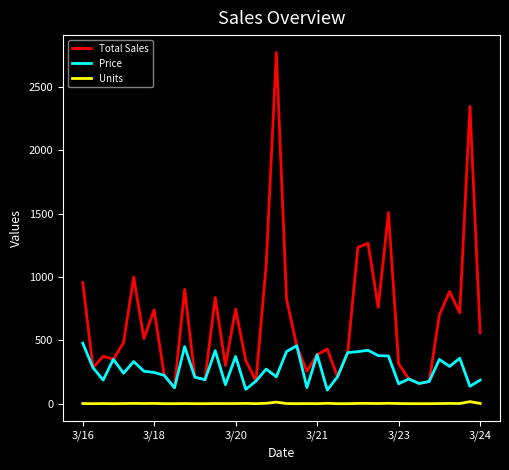

Rank the series by their average value, from lowest to highest.

Units, Price, Total Sales